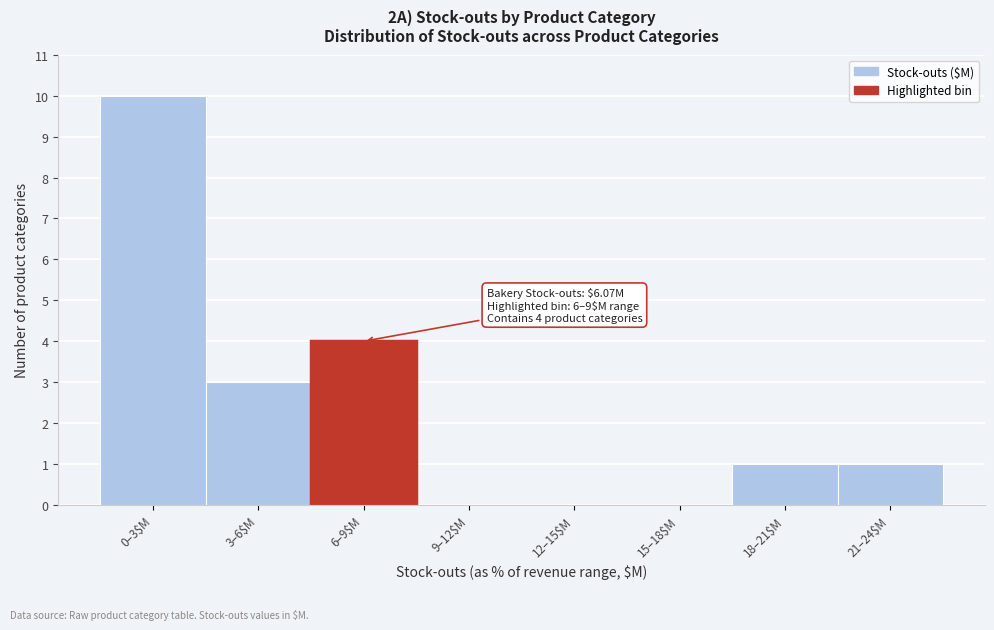

What is the maximum value shown in the chart?

10